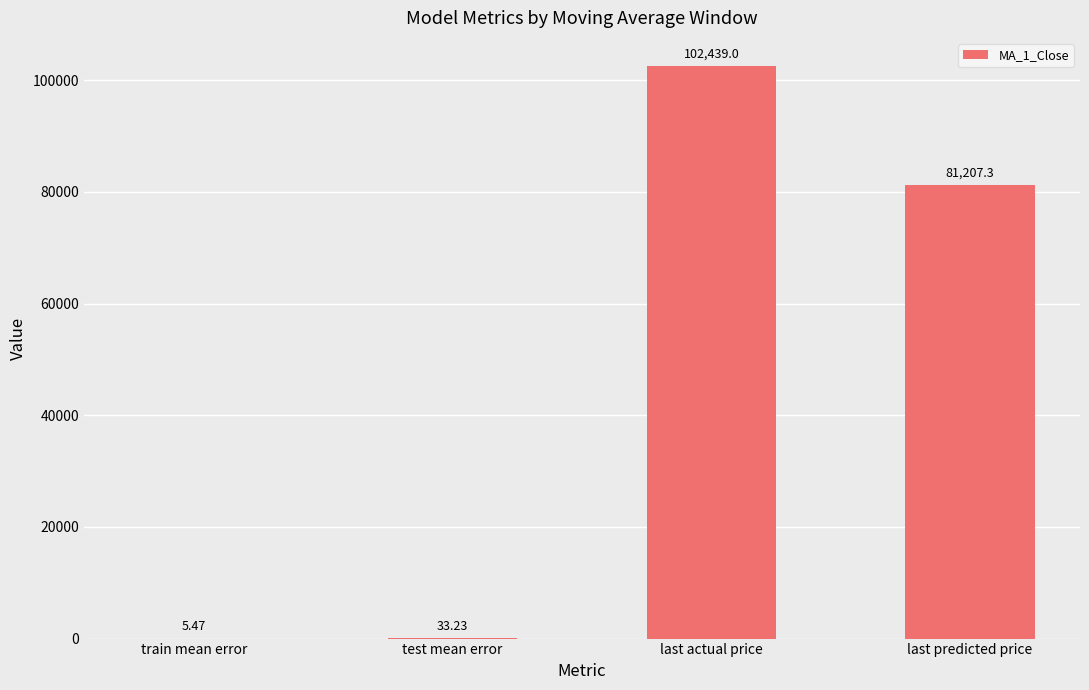

At which label does the data first exceed 81207?

last actual price